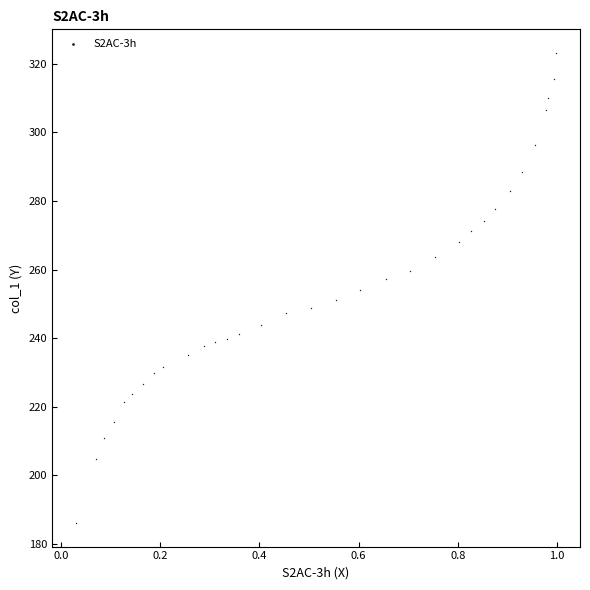

What is the range of X values (max minus min)?

1.0